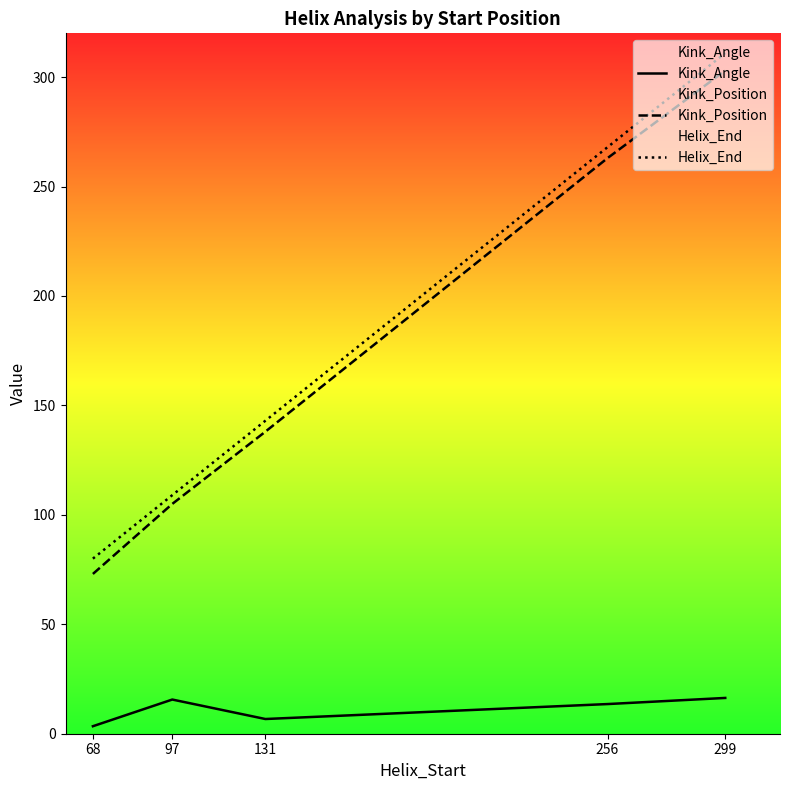

What is the value of the Kink_Position point at the 3rd from the left?

138.0